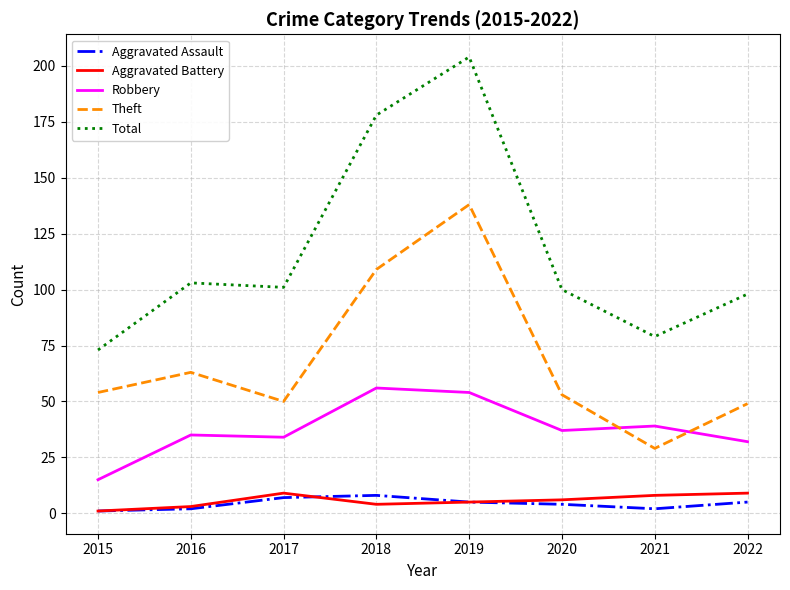

What are all the series names shown in the legend?

Aggravated Assault, Aggravated Battery, Robbery, Theft, Total